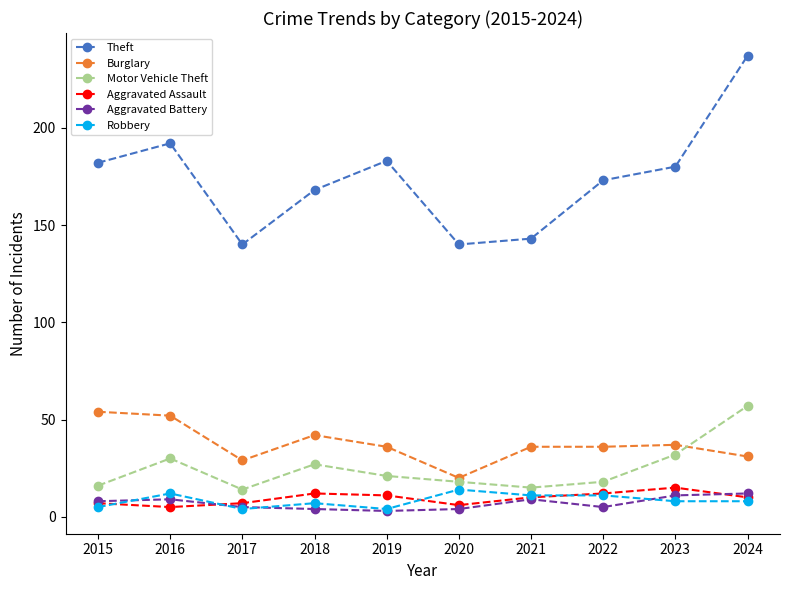

True or false: Burglary and Theft intersect in this chart.

False